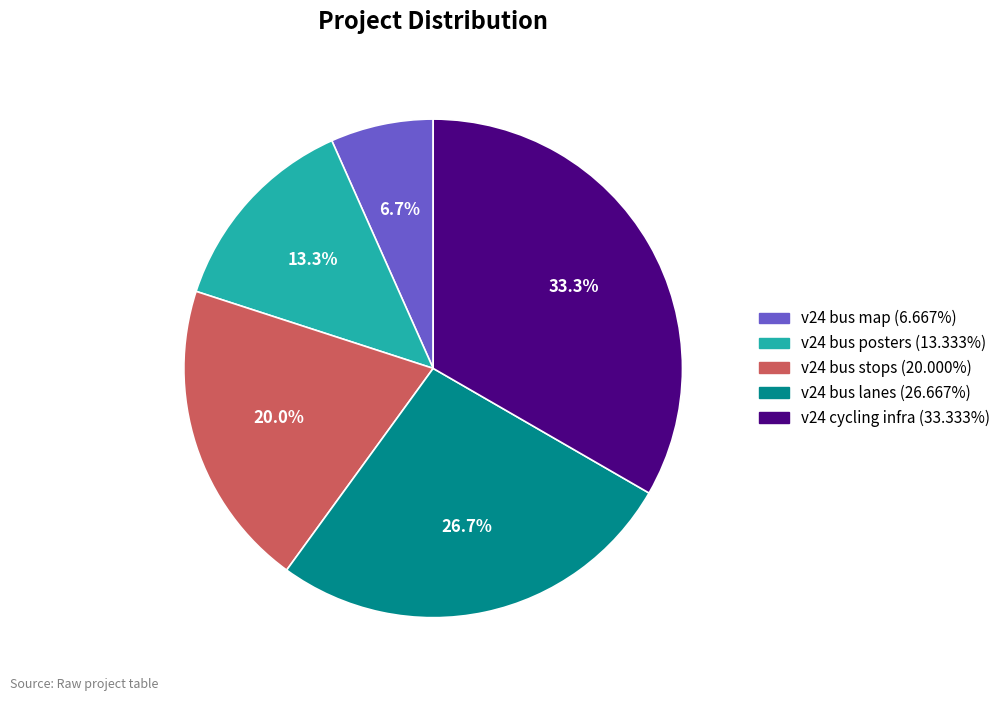

True or false: v24 cycling infra accounts for 22% of the total.

False